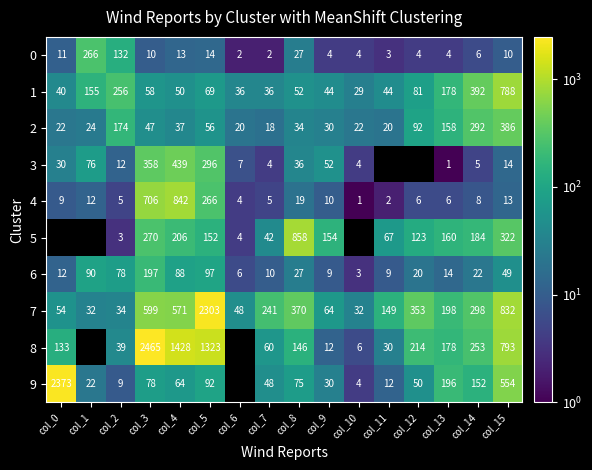

What is the difference between the highest and lowest values at col_5?

2289